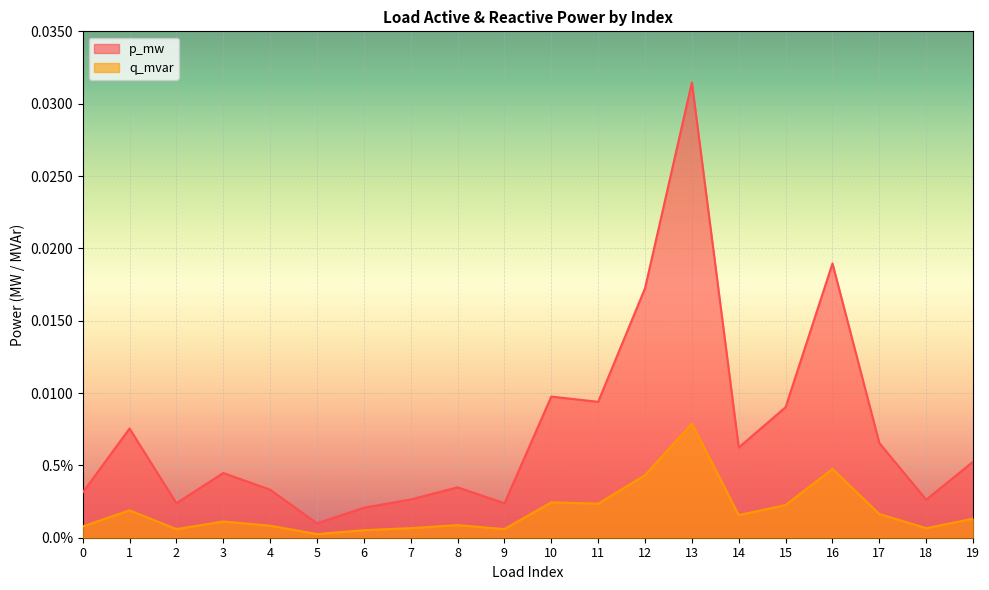

Between 4 and 9, which is larger?

4